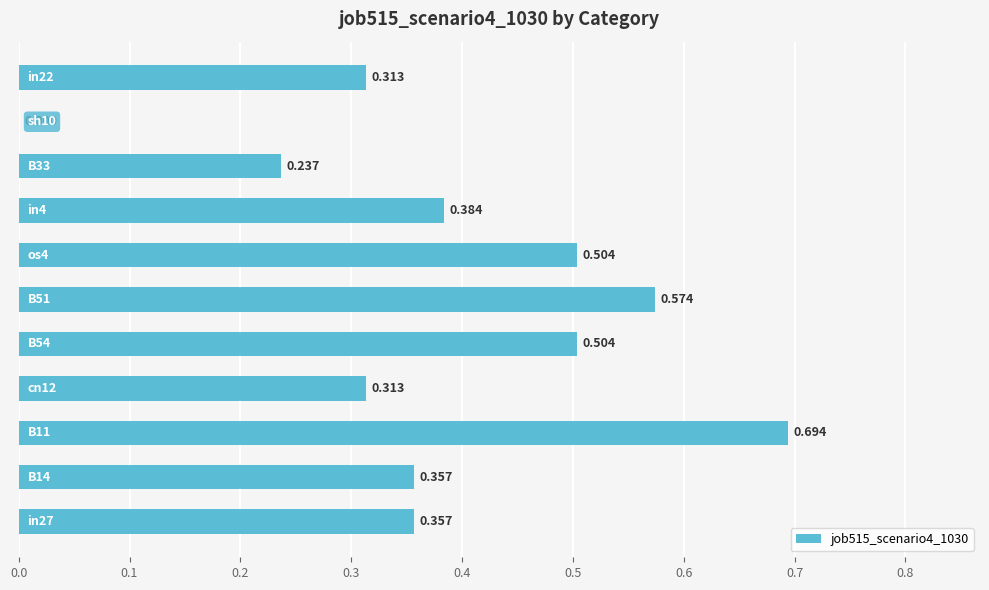

How many values are above zero?

10